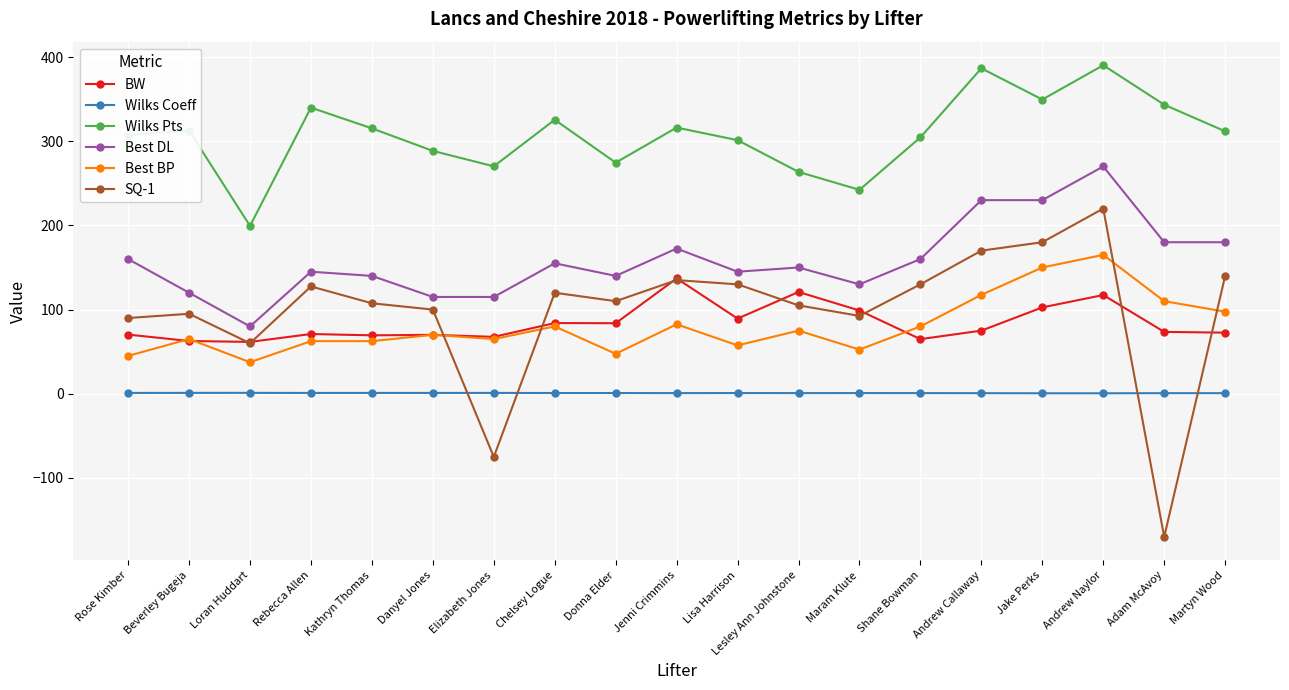

At Andrew Naylor, list the series in order from largest to smallest.

Wilks Pts, Best DL, SQ-1, Best BP, BW, Wilks Coeff